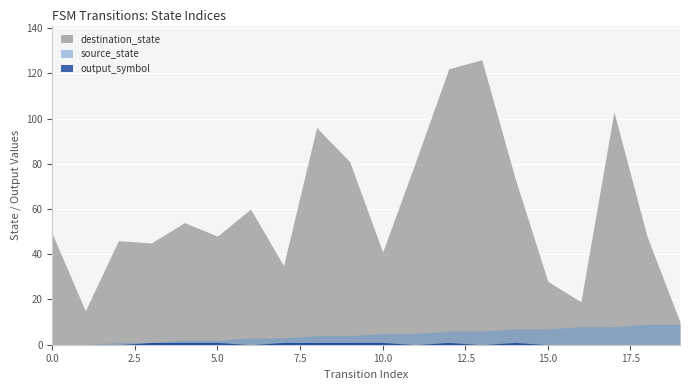

Rank the series by their maximum value, from lowest to highest.

output_symbol, source_state, destination_state